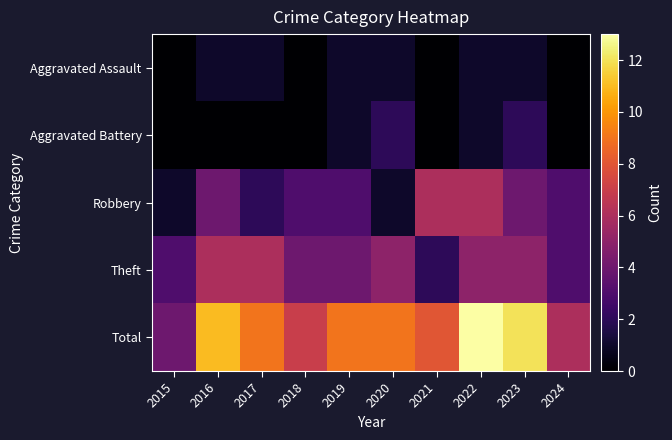

At which category is the sum across all series the highest?

2022